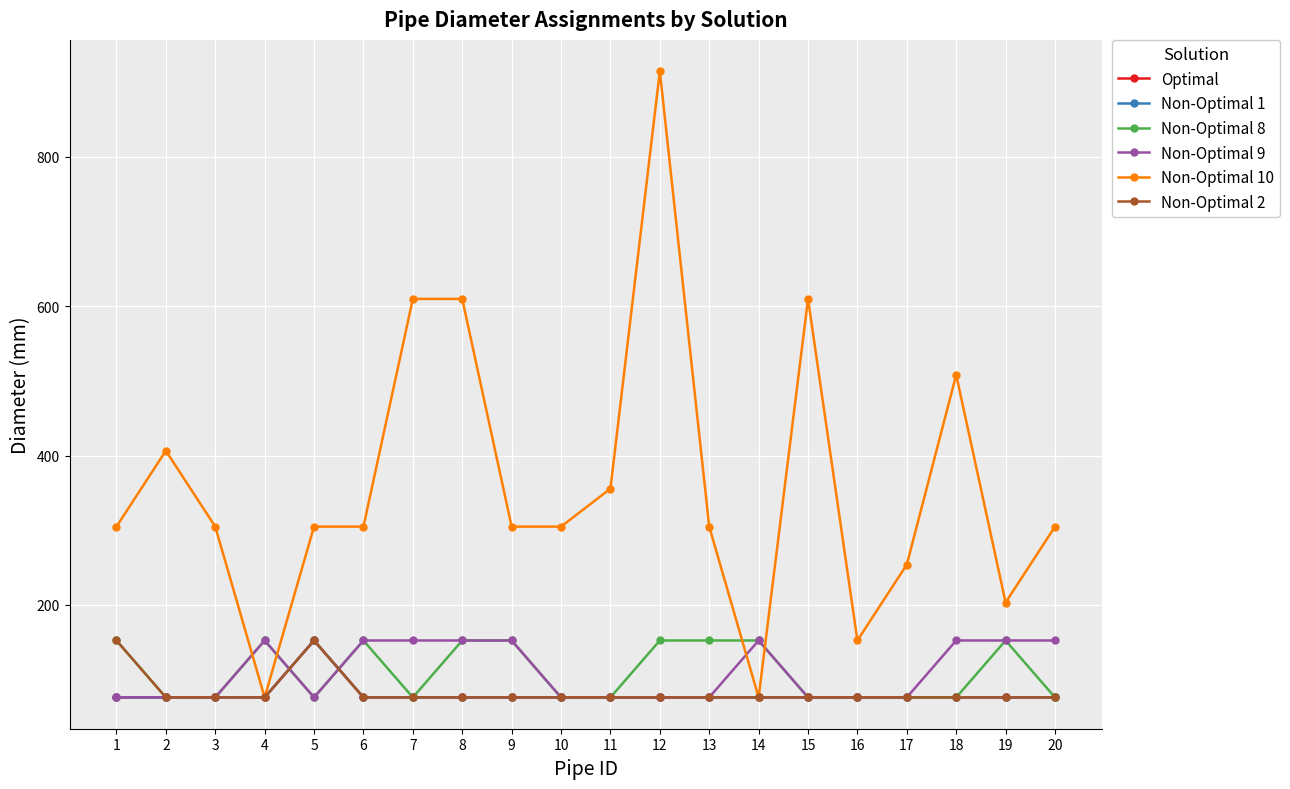

Where is the first local maximum for Non-Optimal 10?

2